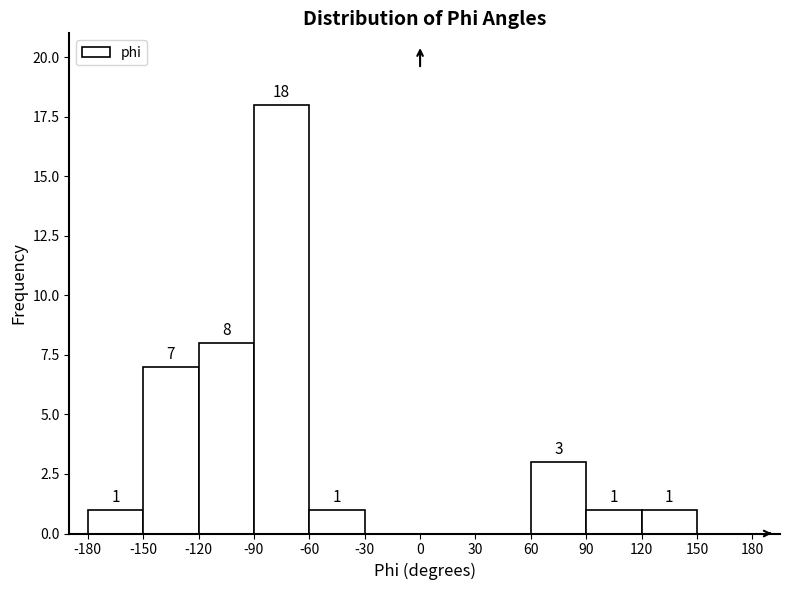

Which range on the x-axis has the tallest bar?

-90 to -60